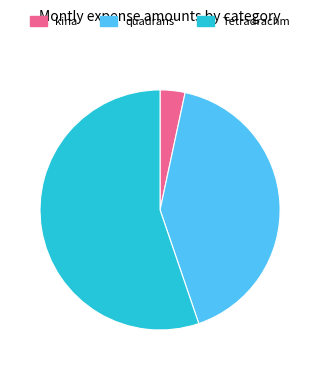

True or false: quadrans accounts for 41% of the total.

True